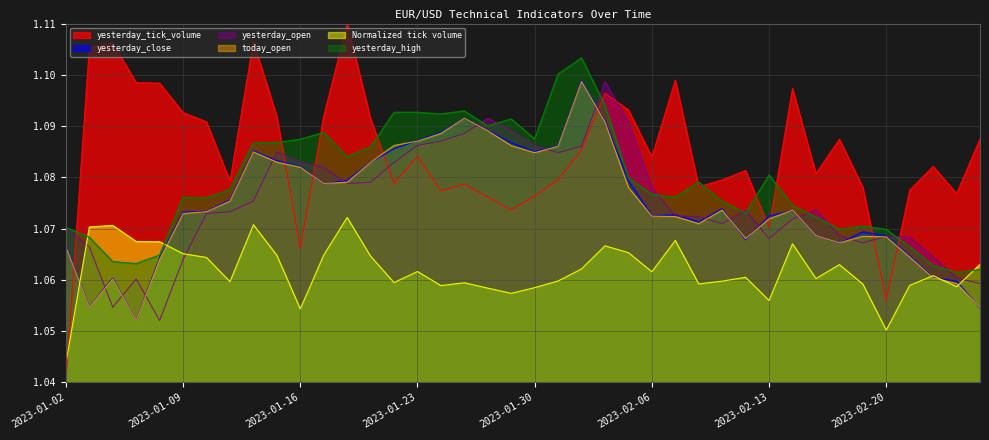

Between 2023-01-31 and 2023-02-10, which series saw the biggest shift?

yesterday_high